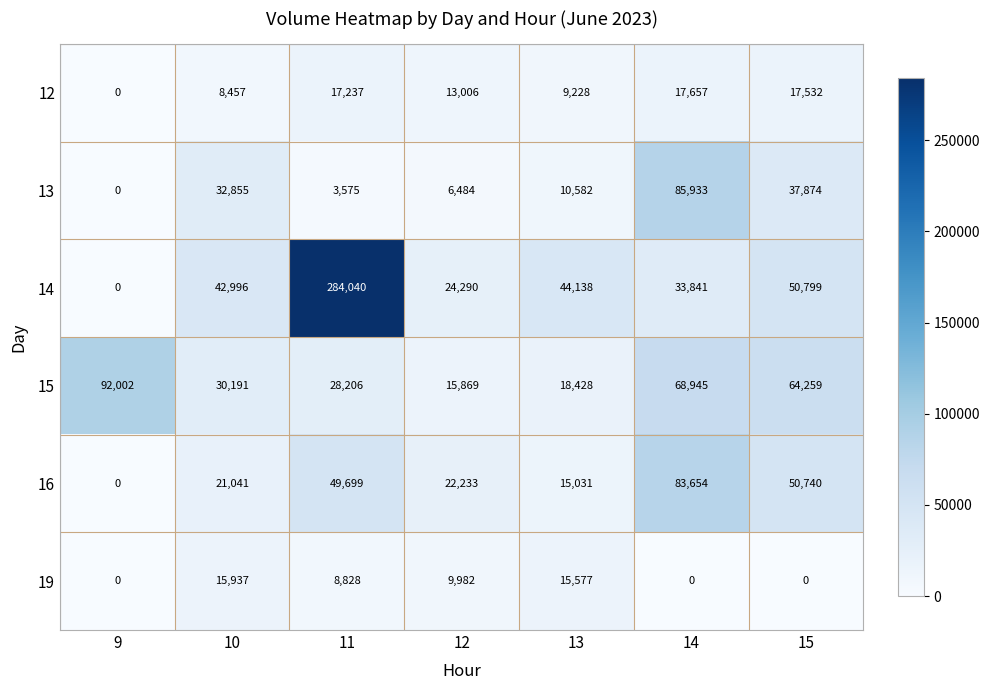

What is the sum of all 12 values?

83117